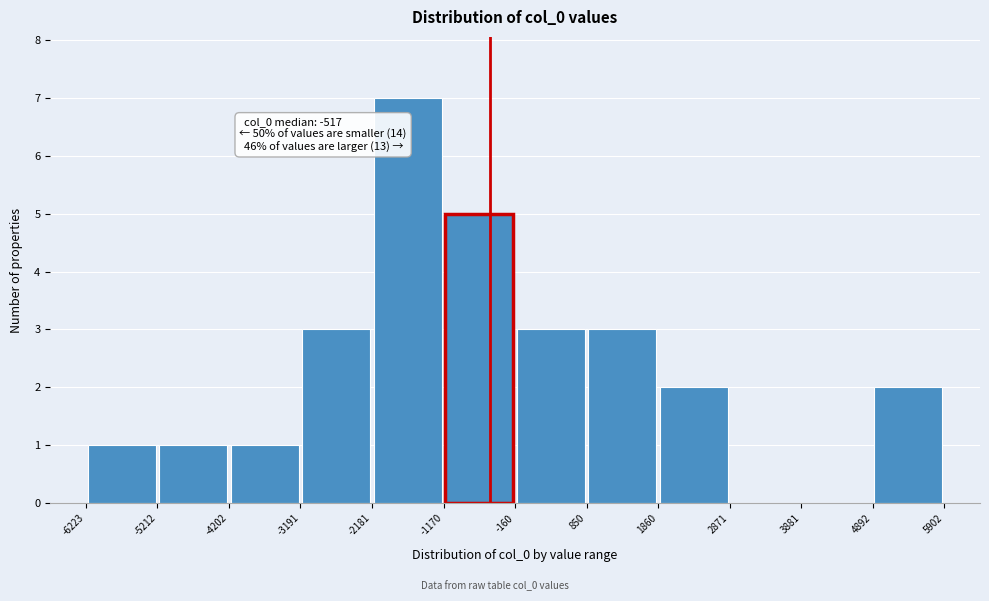

Which range on the x-axis has the tallest bar?

-2181 to -1170